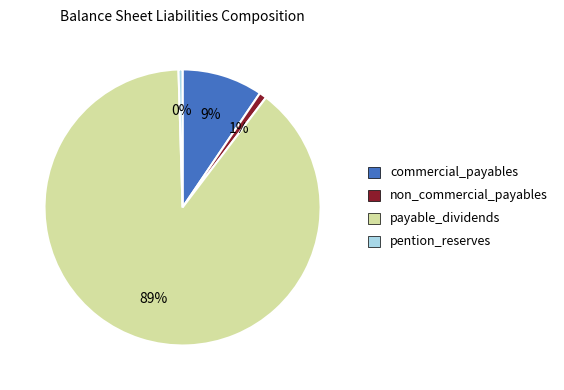

Count the number of slices in the pie.

4